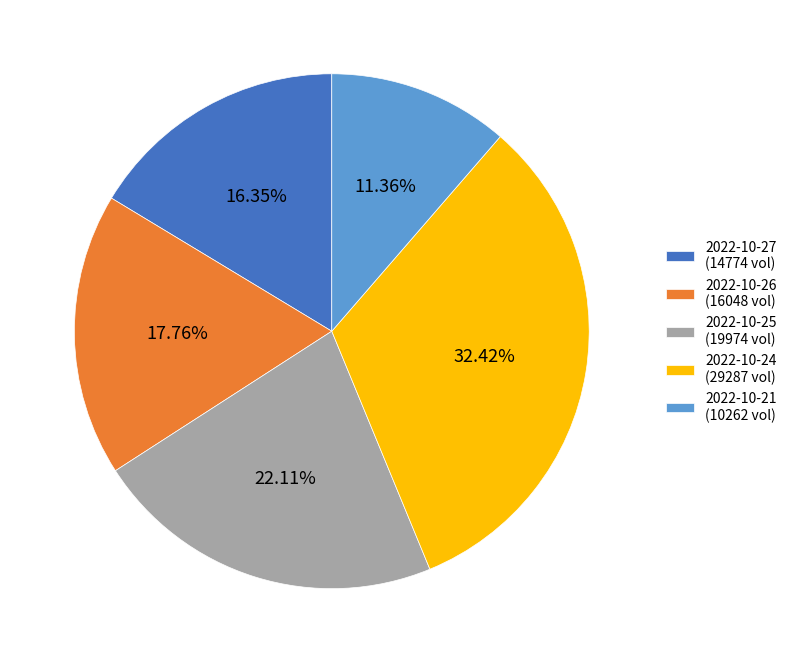

Rank the categories by value from lowest to highest.

2022-10-21, 2022-10-27, 2022-10-26, 2022-10-25, 2022-10-24